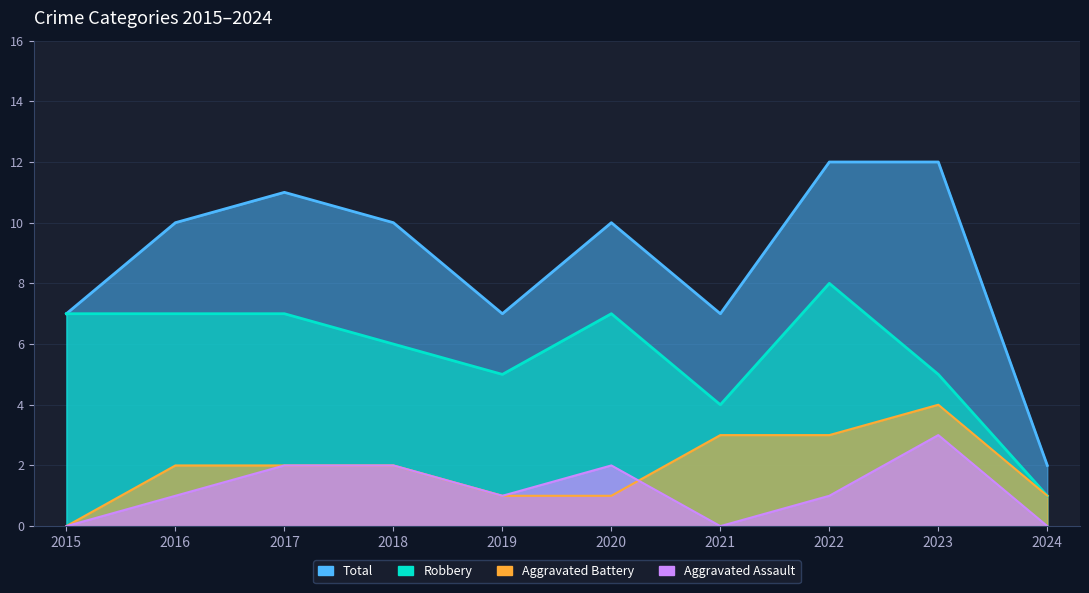

Read the Total value at 2020, to the nearest 5.

10